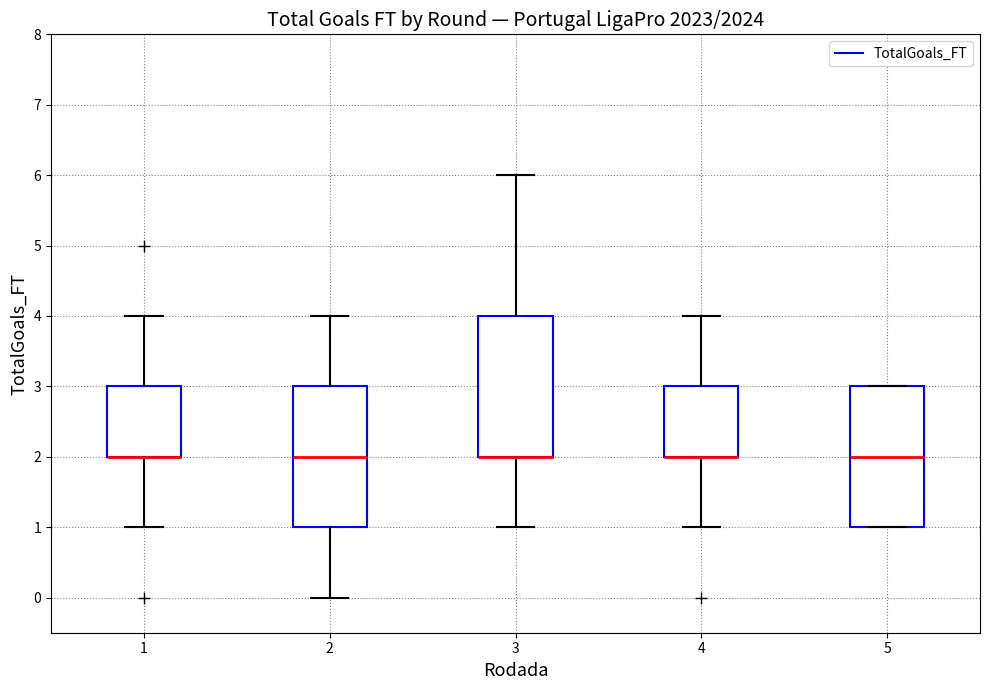

Where is the lower edge of the box at x = 3 on the y-axis? The values are not printed on the chart, so give them approximately, as read against the axis.

2